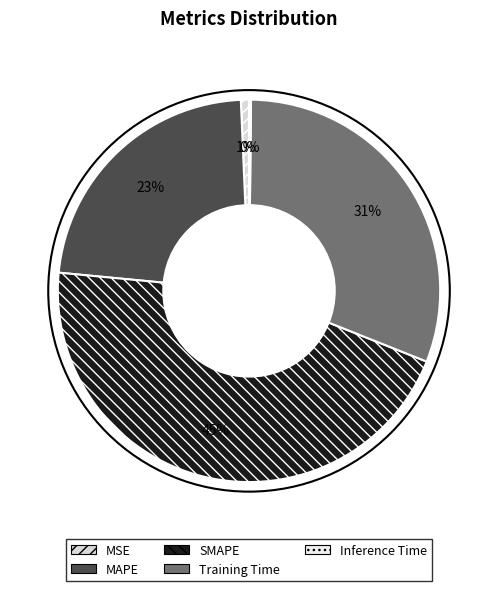

Rank the categories by value from lowest to highest.

Inference Time, MSE, MAPE, Training Time, SMAPE